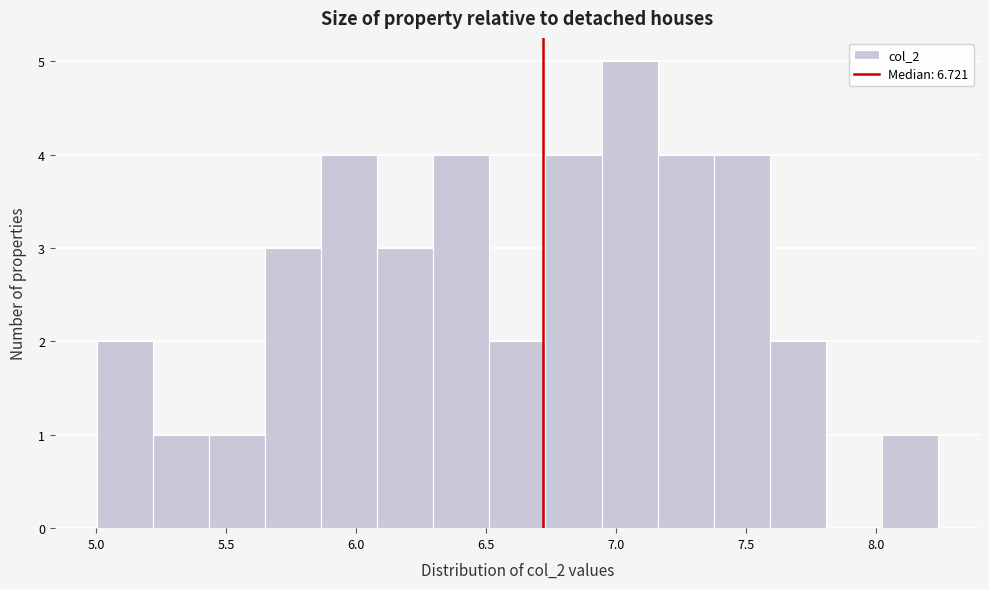

How tall is the bar that spans 5.45 to 5.65 on the x-axis? Neither the bar edges nor the heights are printed on the chart, so give them approximately, as read against the axes.

1